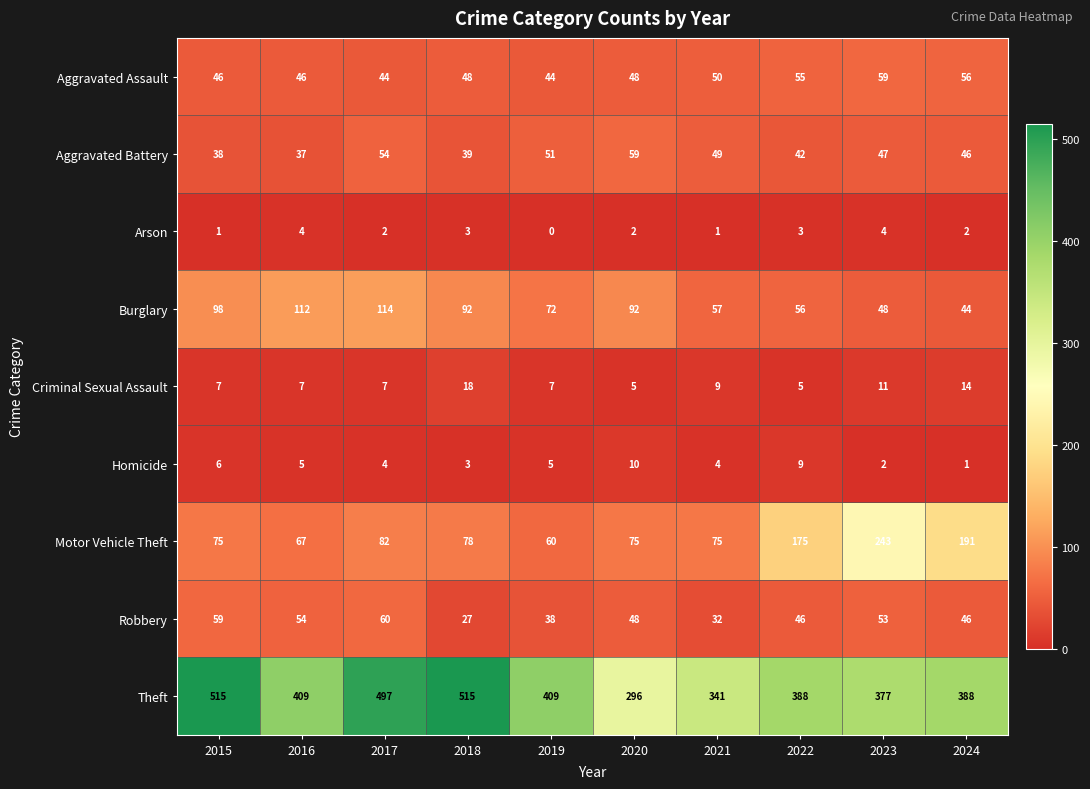

At which label is Criminal Sexual Assault closest to 11?

2023